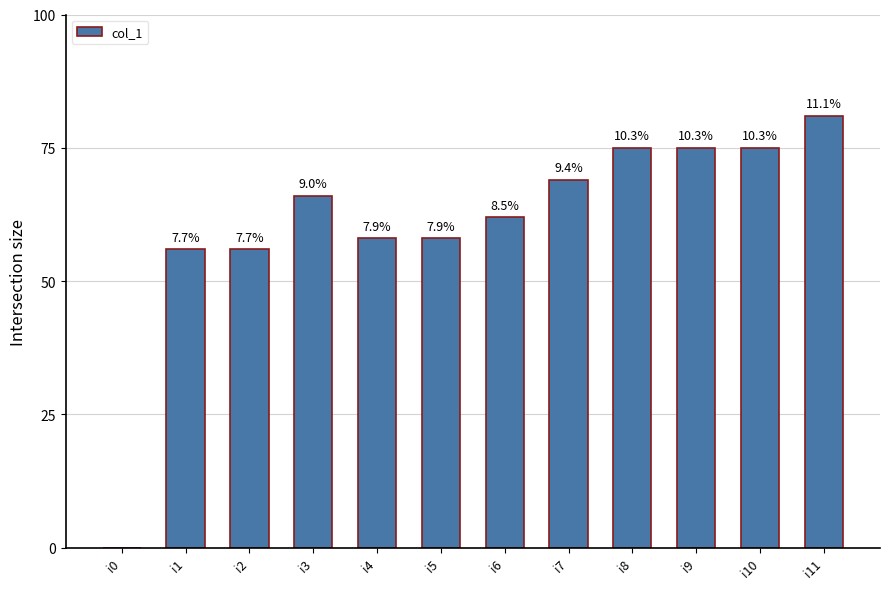

The value at i2 is 56. True or false?

True